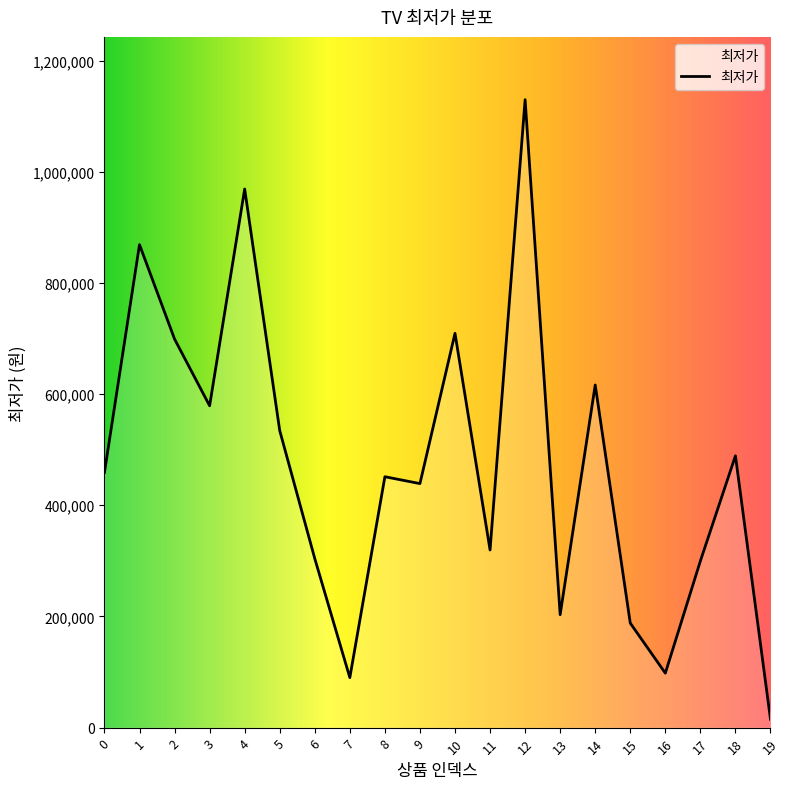

What is the difference between the values at 18 and 7?

399090